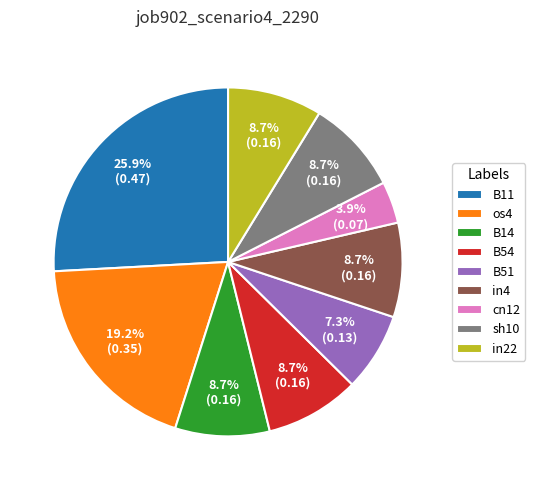

Is it true that B51 is 7% of the pie?

True